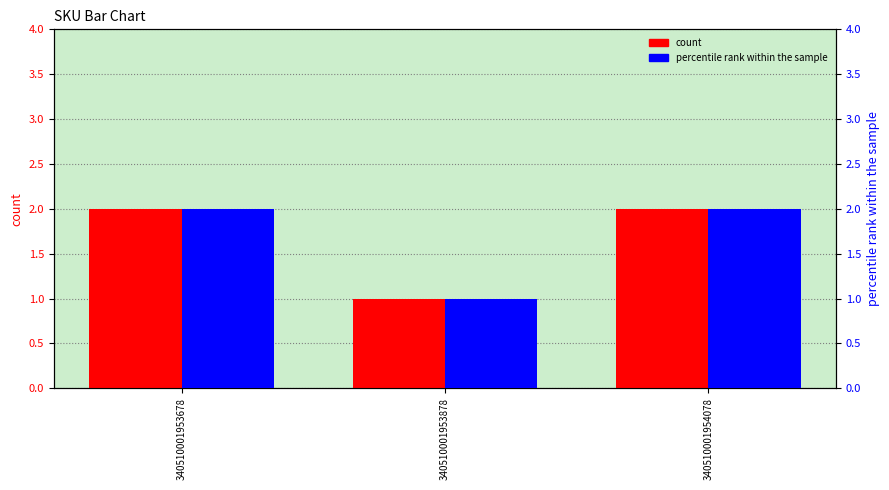

Which series has the largest range (max minus min)?

count